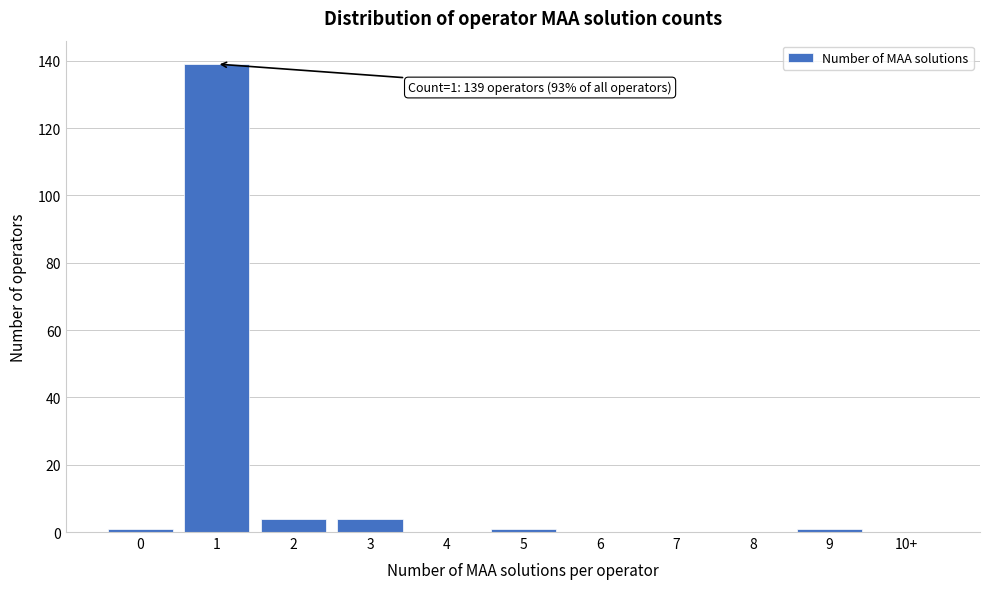

Reading left to right, what are all the values shown in this chart?

0=1	1=139	2=4	3=4	4=0	5=1	6=0	7=0	8=0	9=1	10+=0